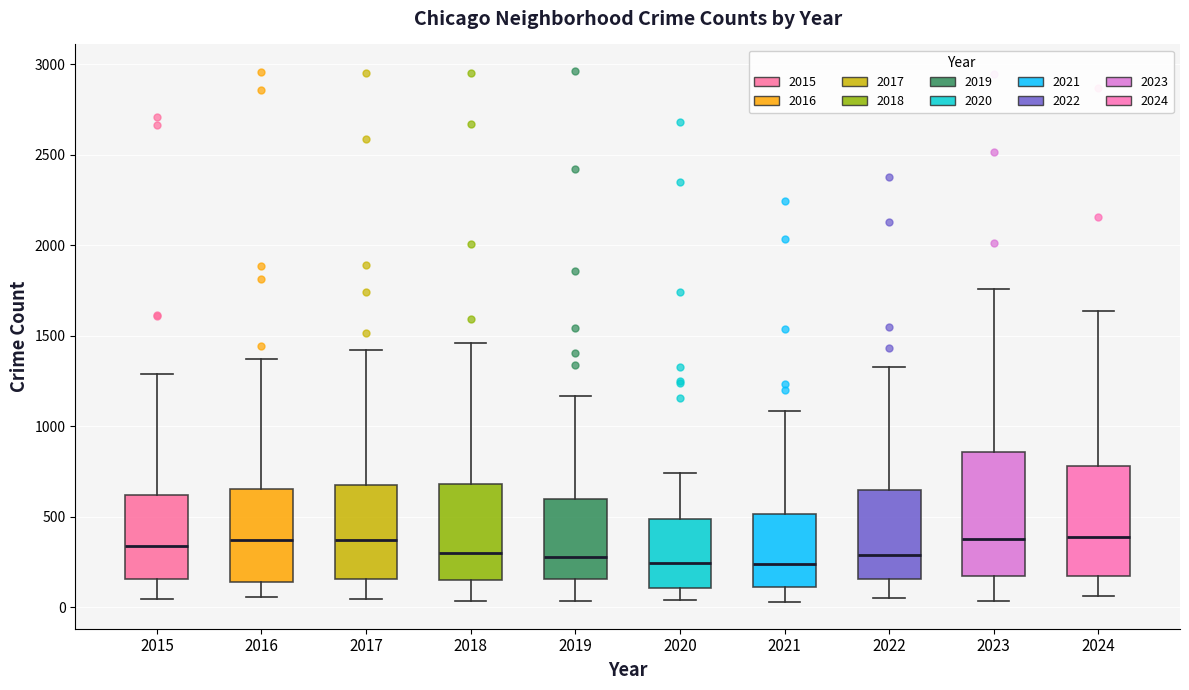

Reading left to right, read every box against the y-axis: the position of its median line, the range the box covers, and the ends of its whiskers. The values are not printed on the chart, so give them approximately, as read against the axis.

2015: median 350, box 150 to 600, whiskers 50 to 1300
2016: median 350, box 150 to 650, whiskers 50 to 1350
2017: median 350, box 150 to 650, whiskers 50 to 1400
2018: median 300, box 150 to 700, whiskers 50 to 1450
2019: median 300, box 150 to 600, whiskers 50 to 1150
2020: median 250, box 100 to 500, whiskers 50 to 750
2021: median 250, box 100 to 500, whiskers 50 to 1100
2022: median 300, box 150 to 650, whiskers 50 to 1350
2023: median 400, box 200 to 850, whiskers 50 to 1750
2024: median 400, box 150 to 800, whiskers 50 to 1650